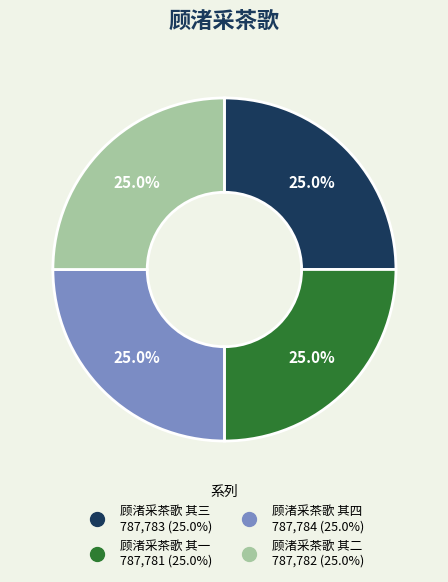

Does 顾渚采茶歌 其三 represent more than half of the total?

No